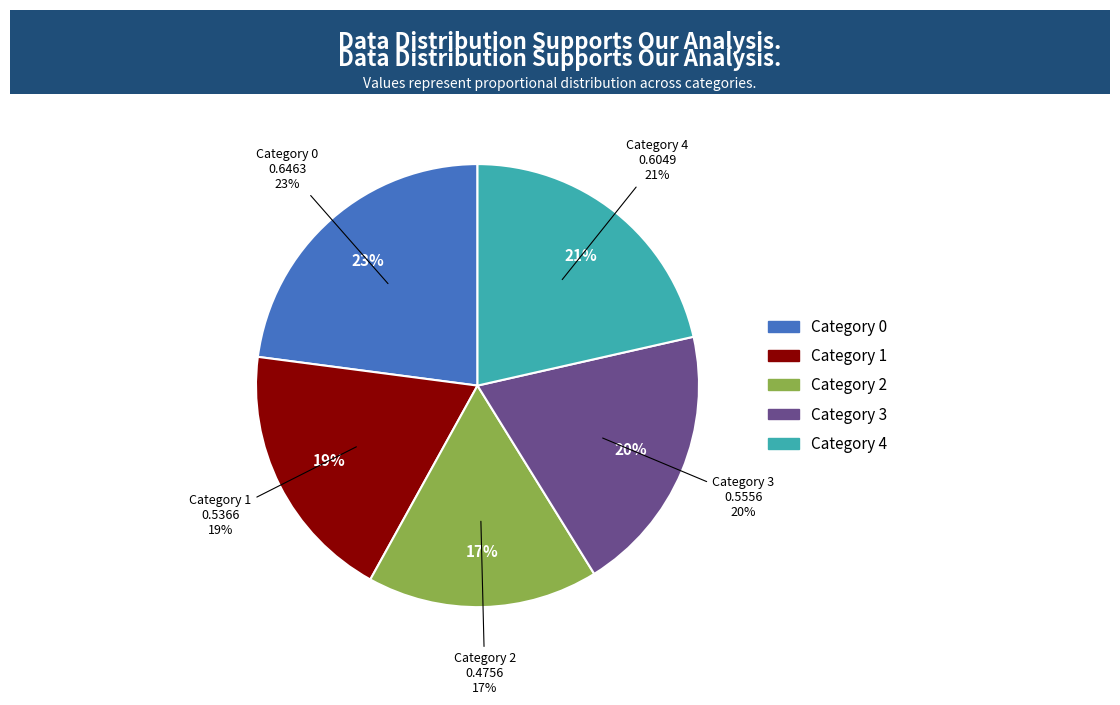

Is the sum of 4 and 2 greater than half?

No